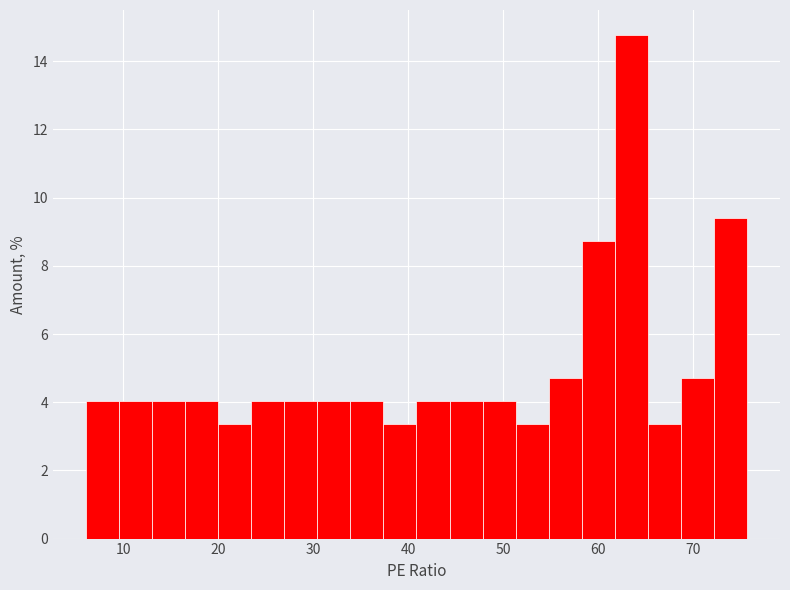

Around what value on the x-axis is the tallest bar? Give the approximate position of its centre, as read against the axis.

63